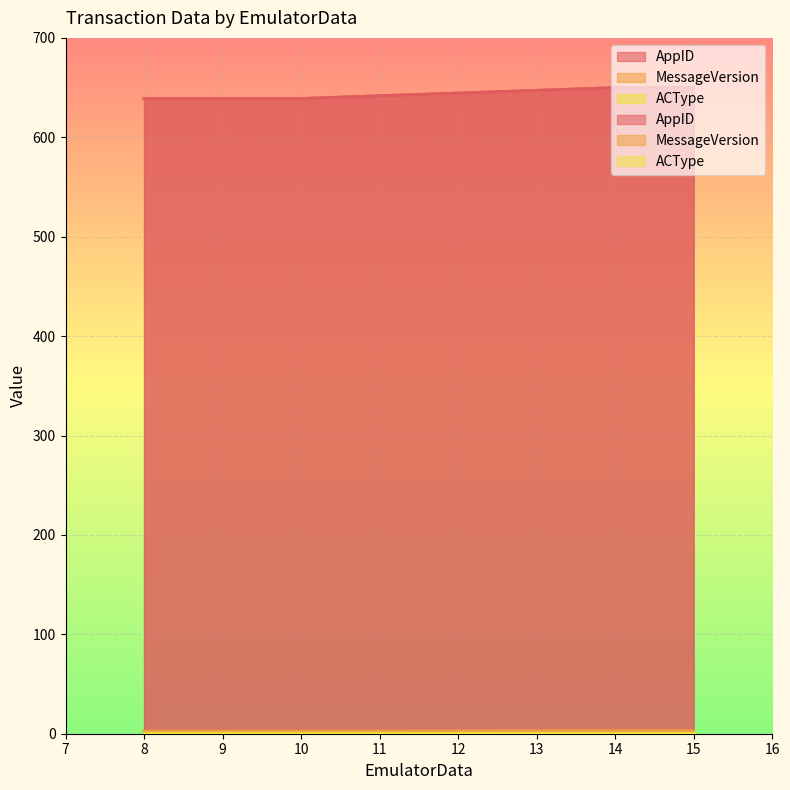

Read the AppID value at 14.

650.0